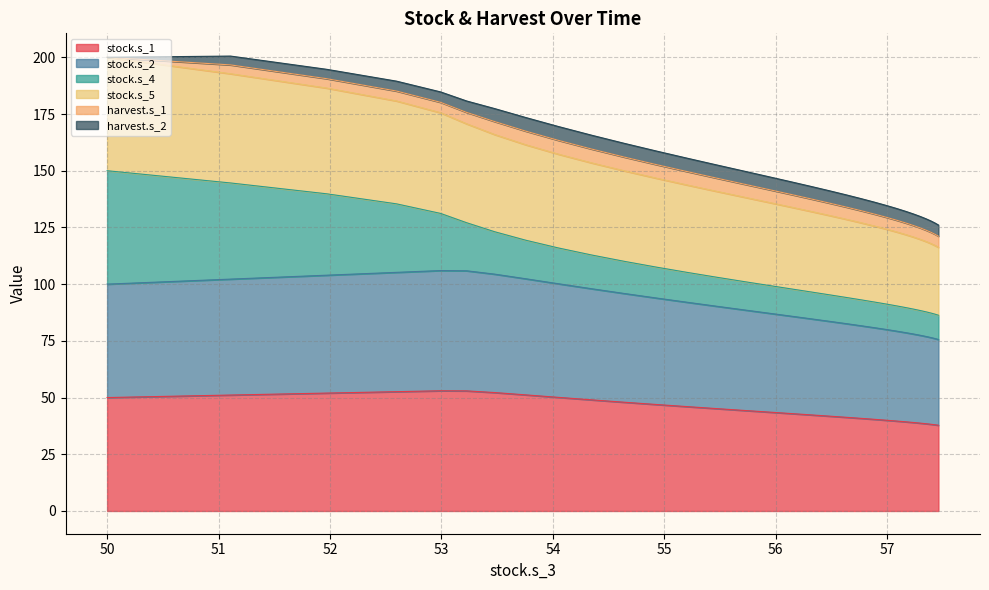

Does the chart display data point markers on the line(s)?

No